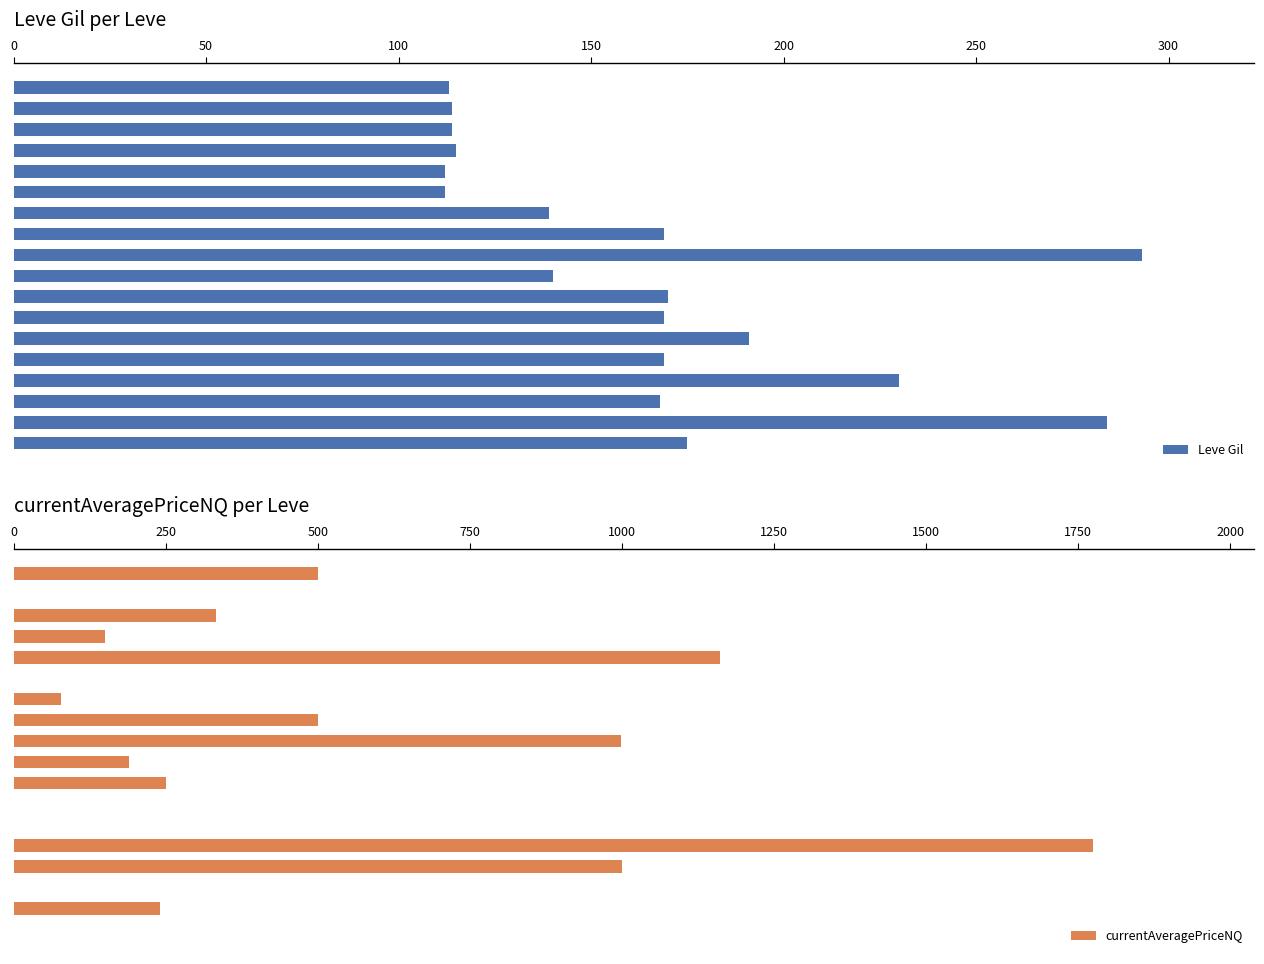

Which has a higher value, 15 or 0?

15